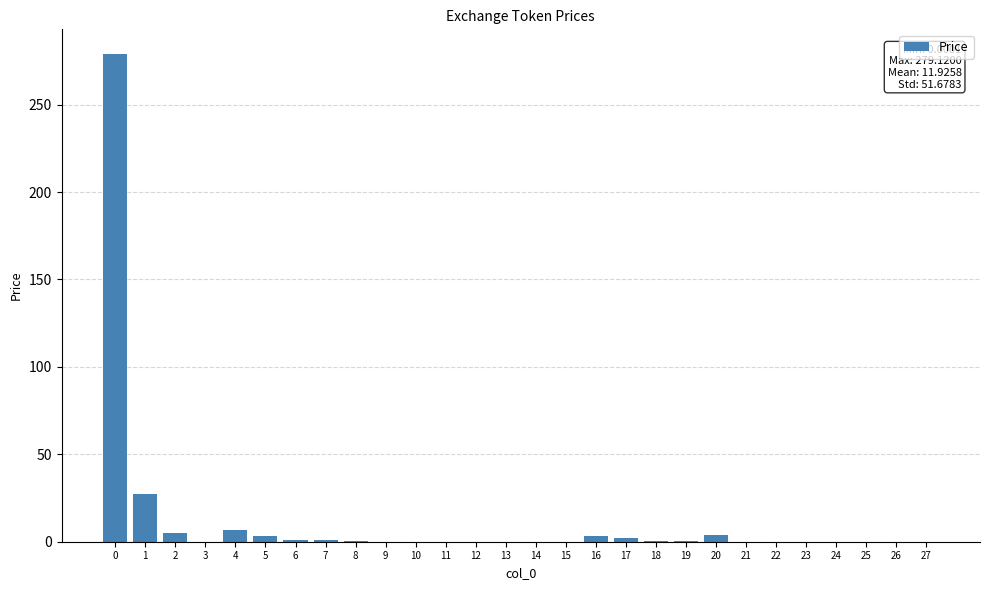

What is the maximum value shown in the chart?

279.1